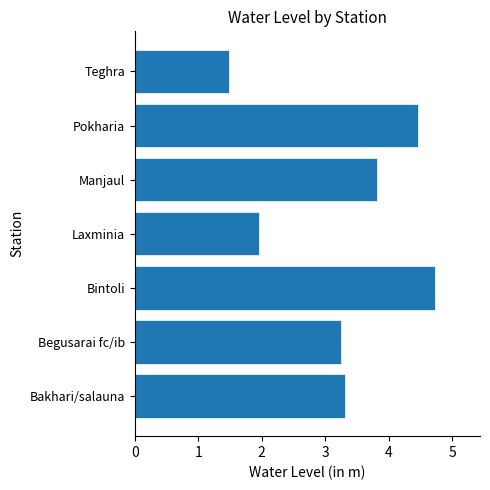

What is the difference between the maximum and second lowest values?

2.8